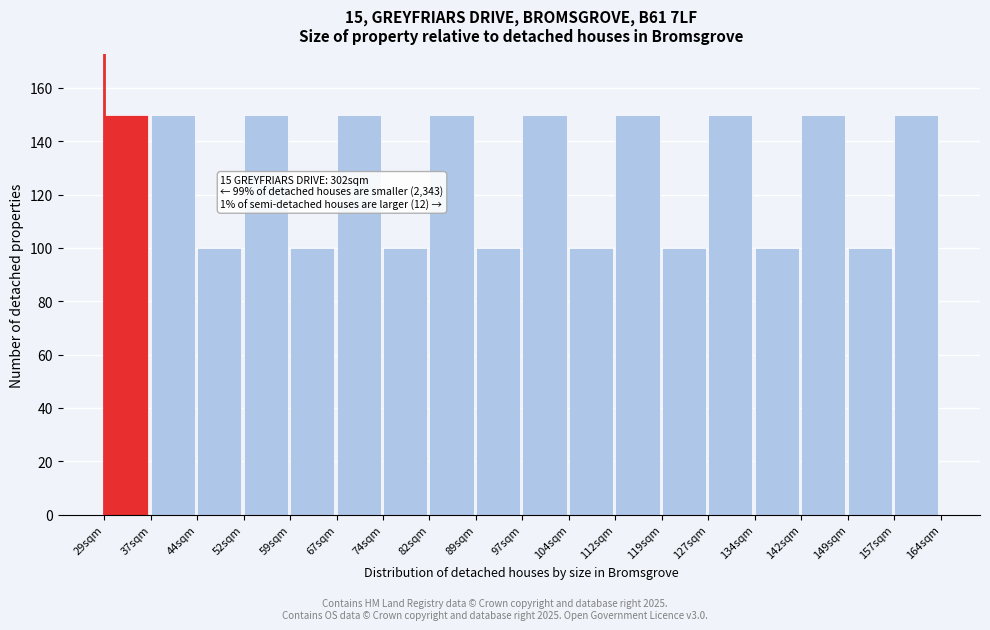

Reading left to right, transcribe all the data shown in this chart.

29sqm=150	37sqm=150	44sqm=100	52sqm=150	59sqm=100	67sqm=150	74sqm=100	82sqm=150	89sqm=100	97sqm=150	104sqm=100	112sqm=150	119sqm=100	127sqm=150	134sqm=100	142sqm=150	149sqm=100	157sqm=150